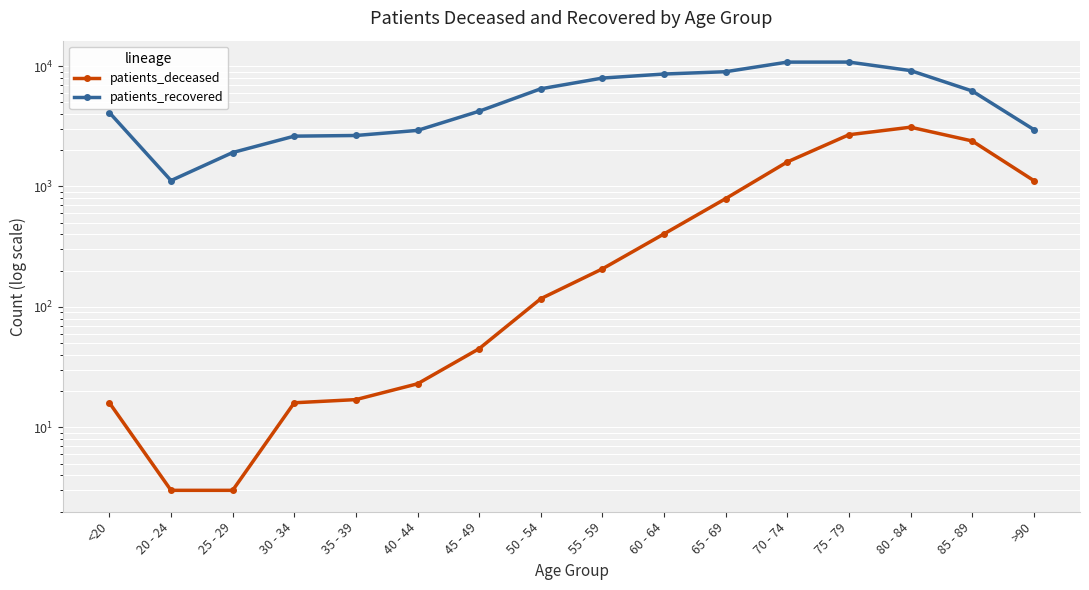

Is the value of patients_deceased at 55 - 59 greater than the value of patients_recovered at 20 - 24?

No